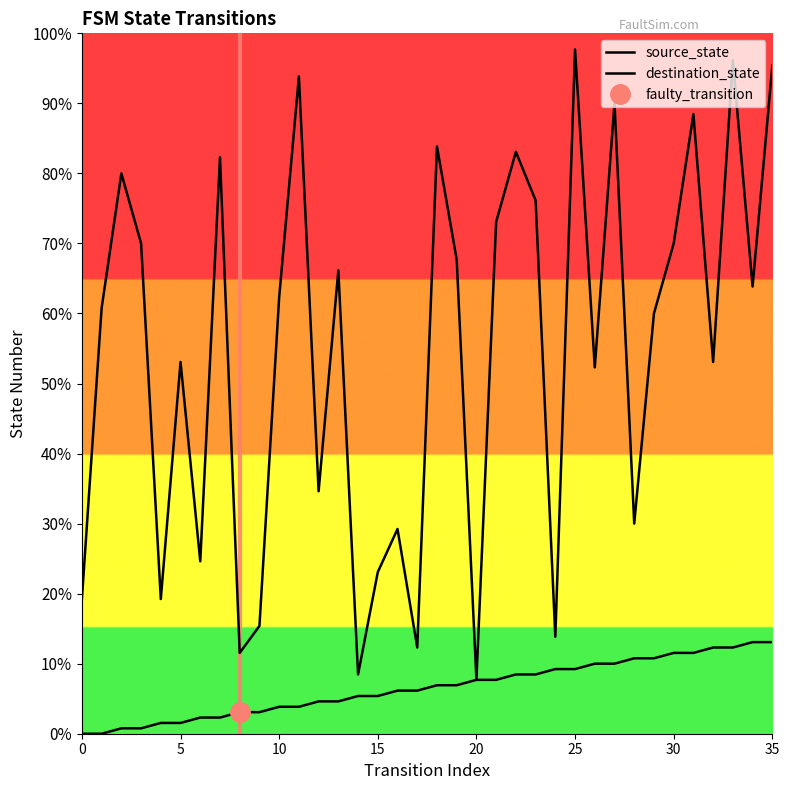

Which series has the widest spread of values?

destination_state